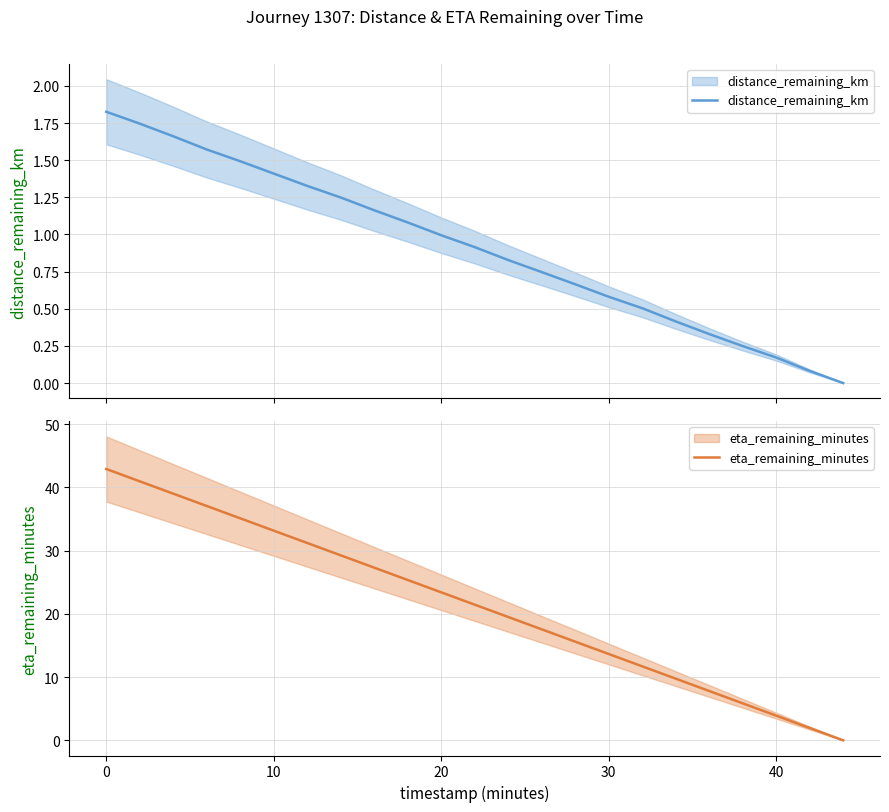

How many lines are shown in the chart?

2